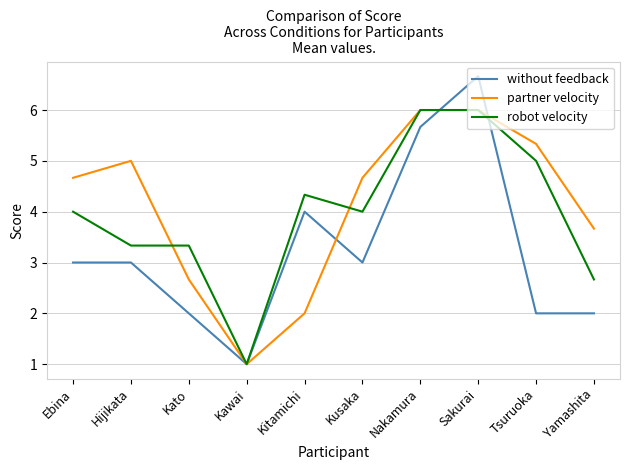

What is the difference between the second highest and minimum values in the robot velocity series?

5.0